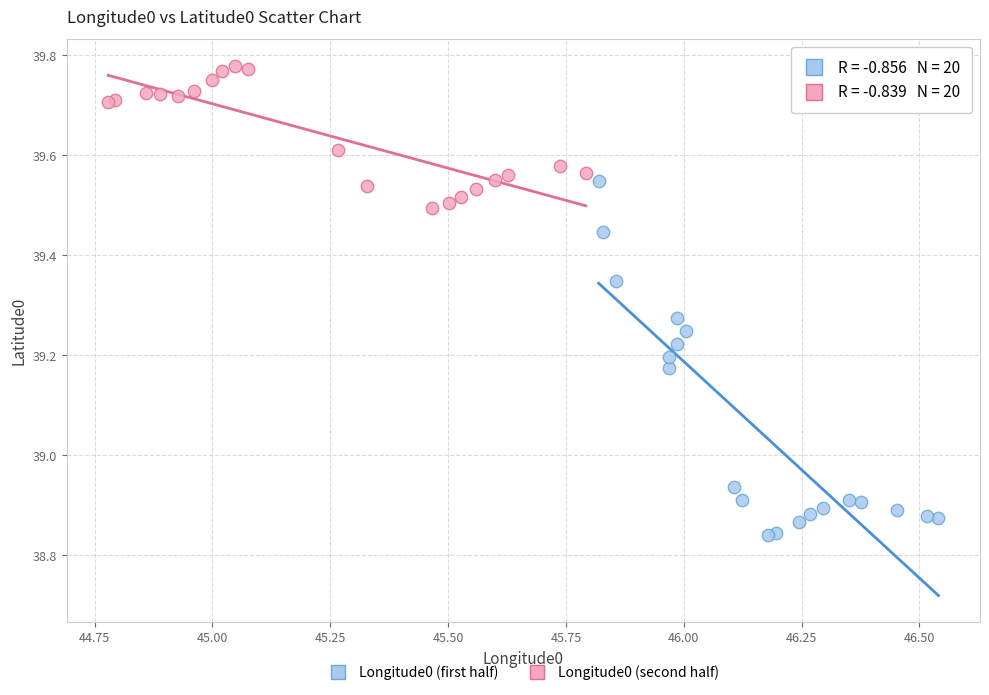

What are all the series names shown in the legend?

Longitude0 (first half), Longitude0 (second half)